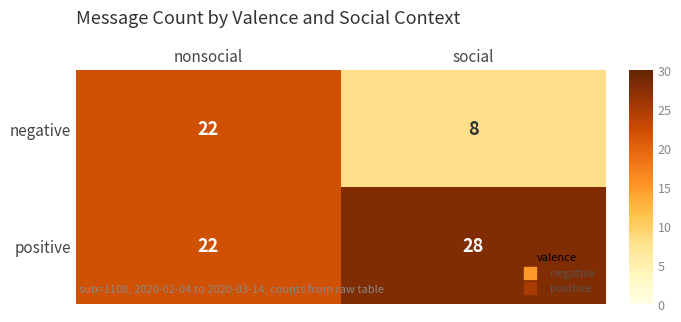

Reading left to right, transcribe all the data shown in this chart.

negative: 22	8
positive: 22	28